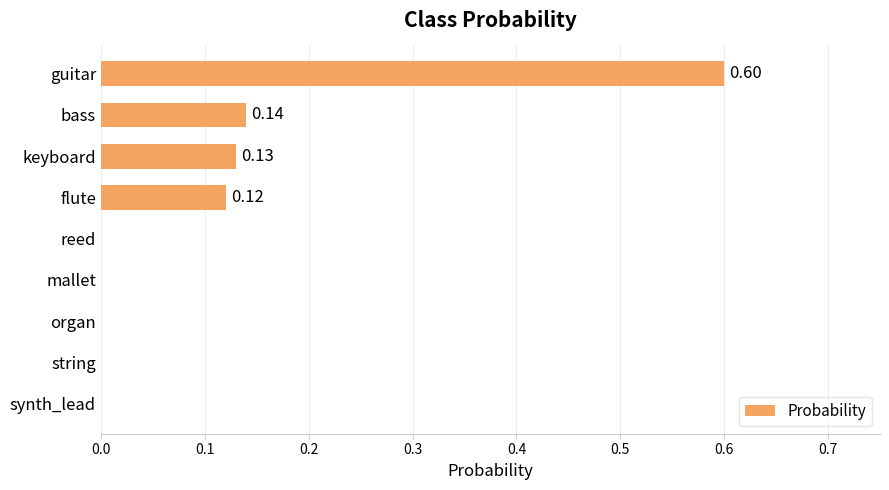

Are the bars horizontal?

Yes